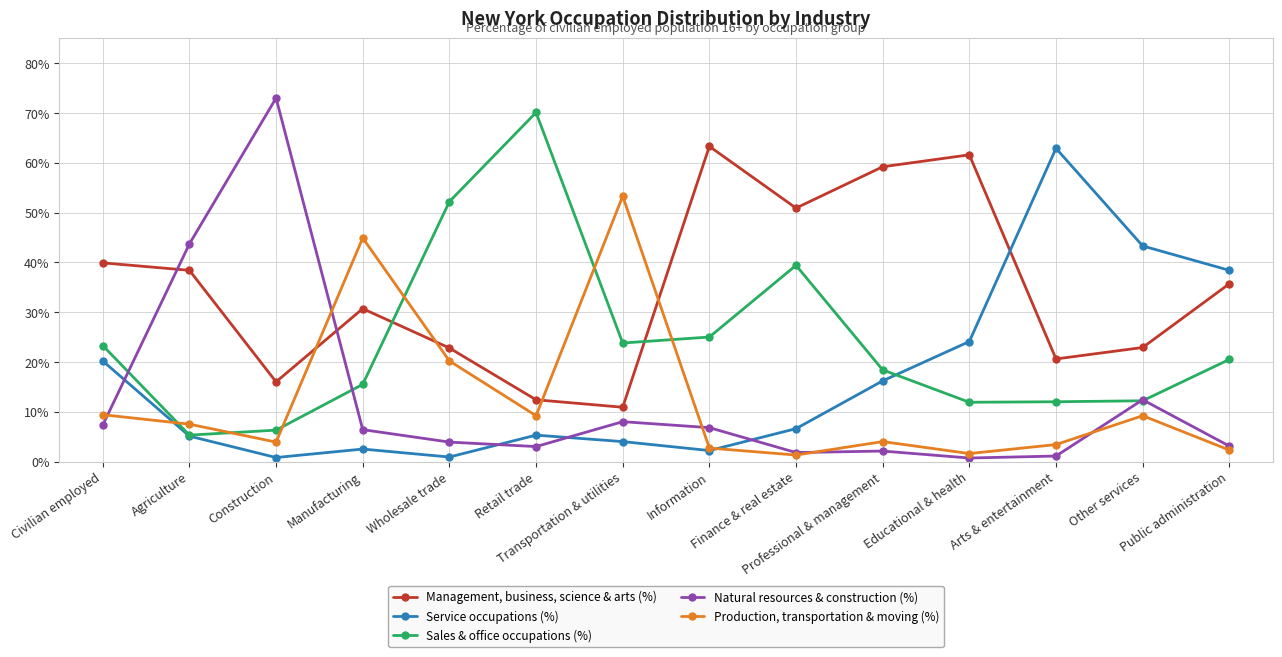

What is the sum of all Service occupations (%) values?

232.5